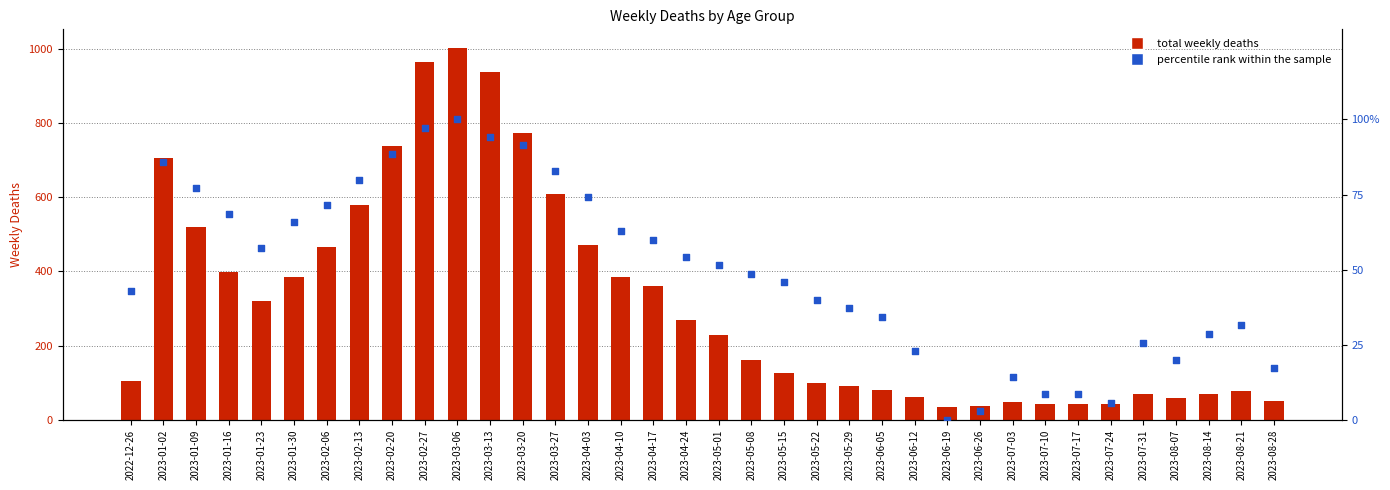

At which category is the sum across all series the highest?

2023-03-06